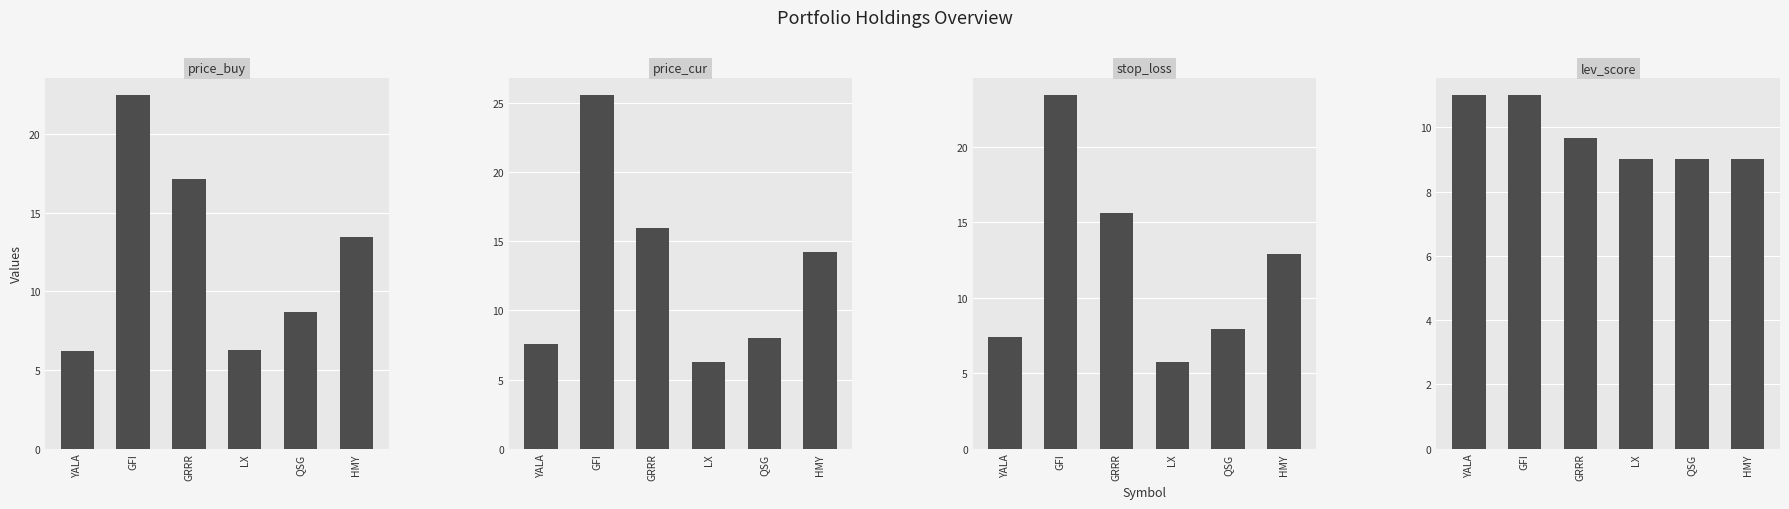

Which has a higher value, HMY or LX?

HMY